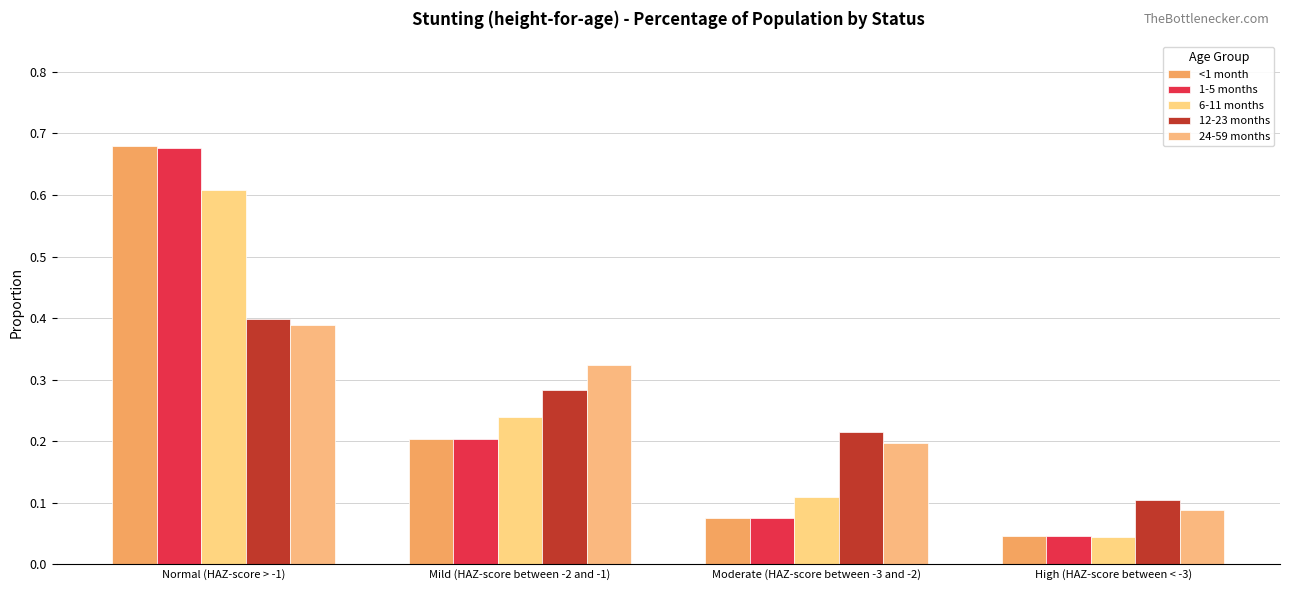

List the series in order of their peak value, highest first.

<1 month, 1-5 months, 6-11 months, 12-23 months, 24-59 months